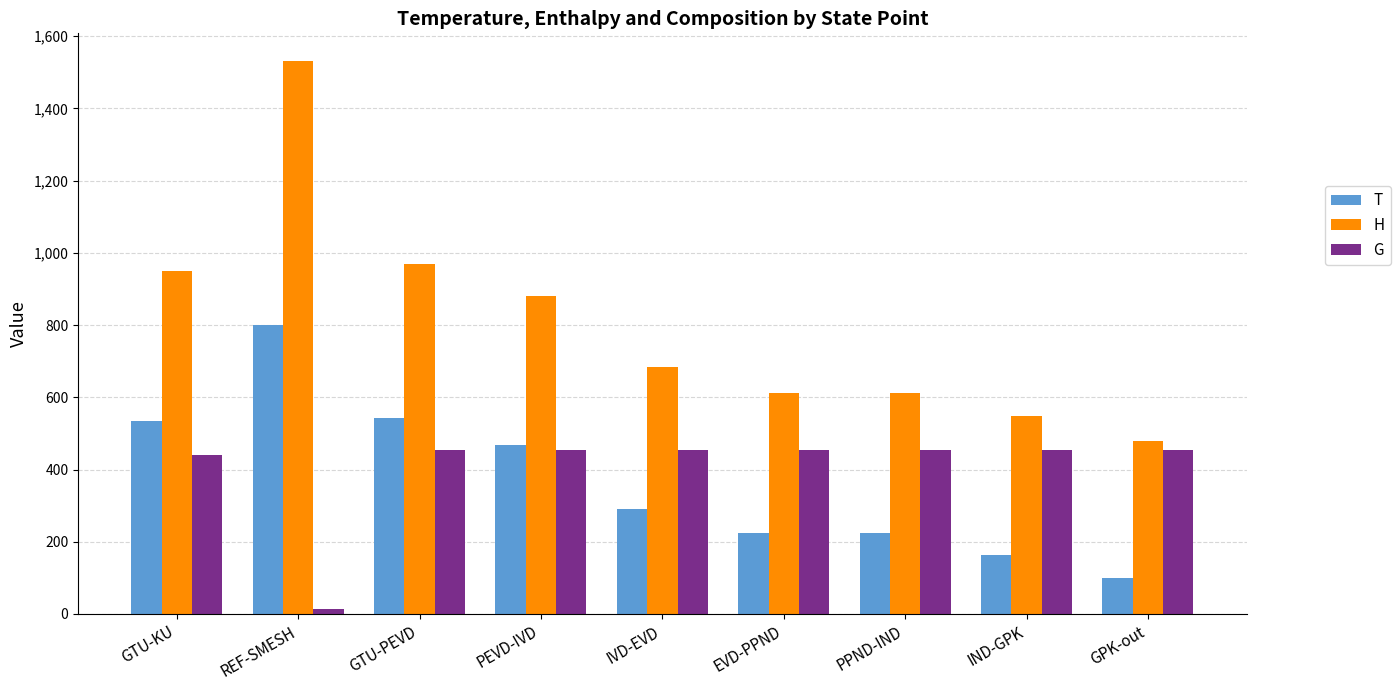

What is the label of the 3rd bar from the right?

PPND-IND